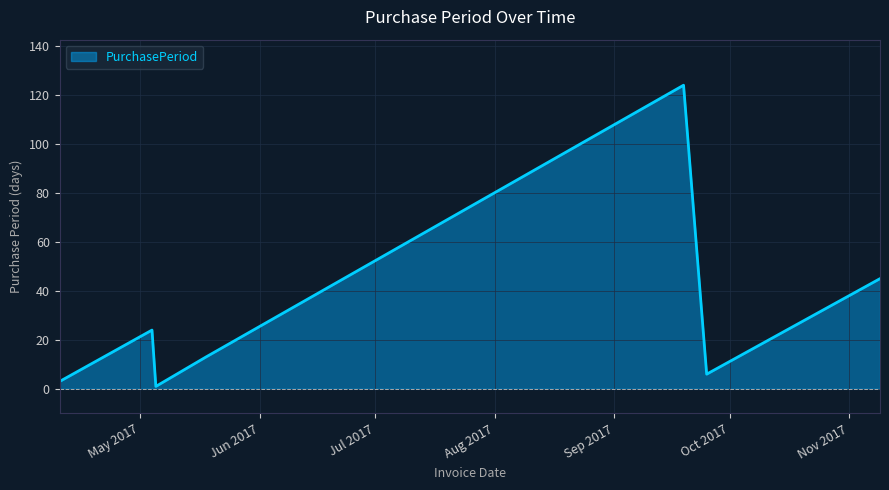

What is the average value?

31